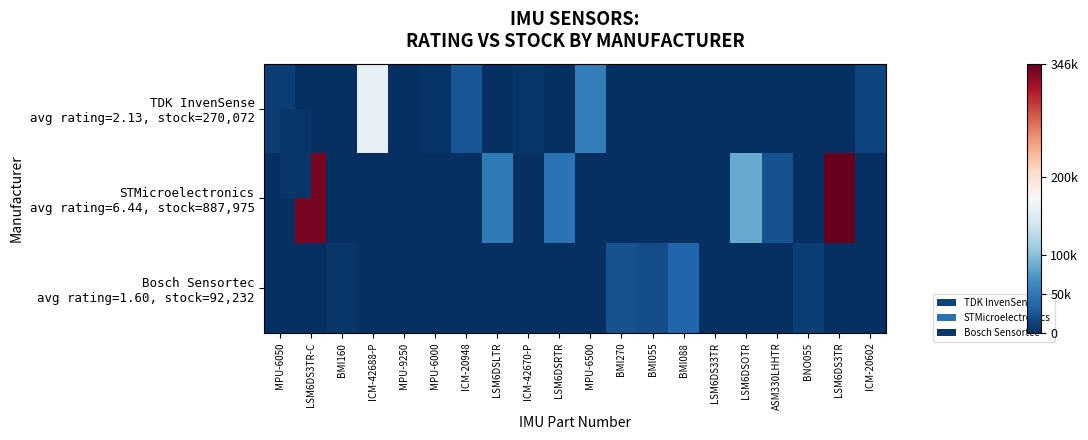

Which series has the largest range (max minus min)?

STMicroelectronics avg rating=6.44, stock=887,975